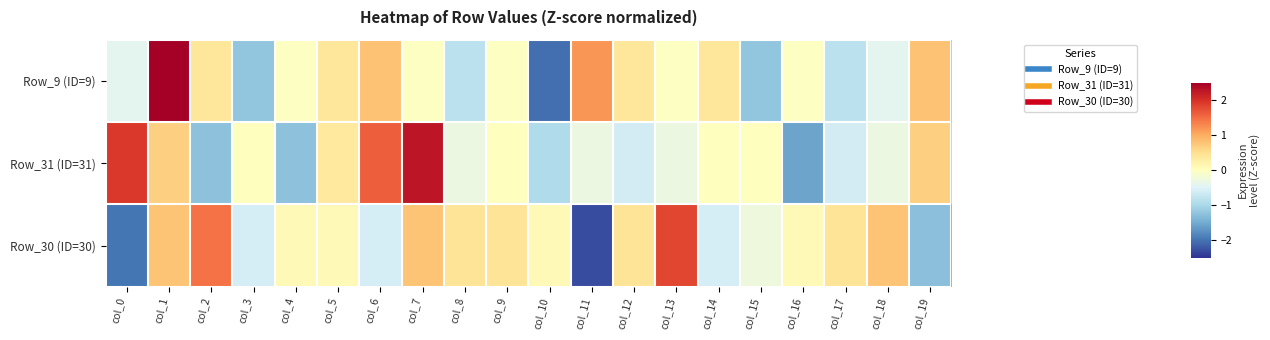

What is the total value across all series at col_8?

-0.7